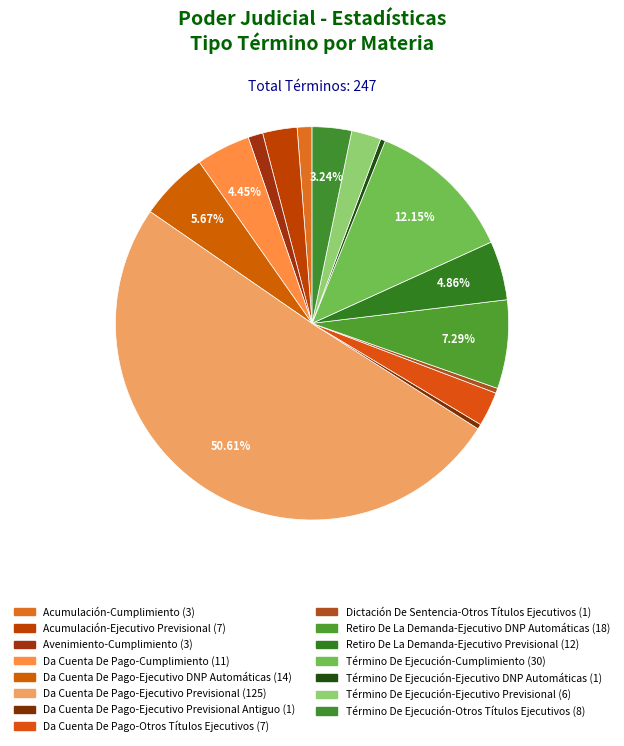

Which slice is the largest?

Da Cuenta De Pago-Ejecutivo Previsional